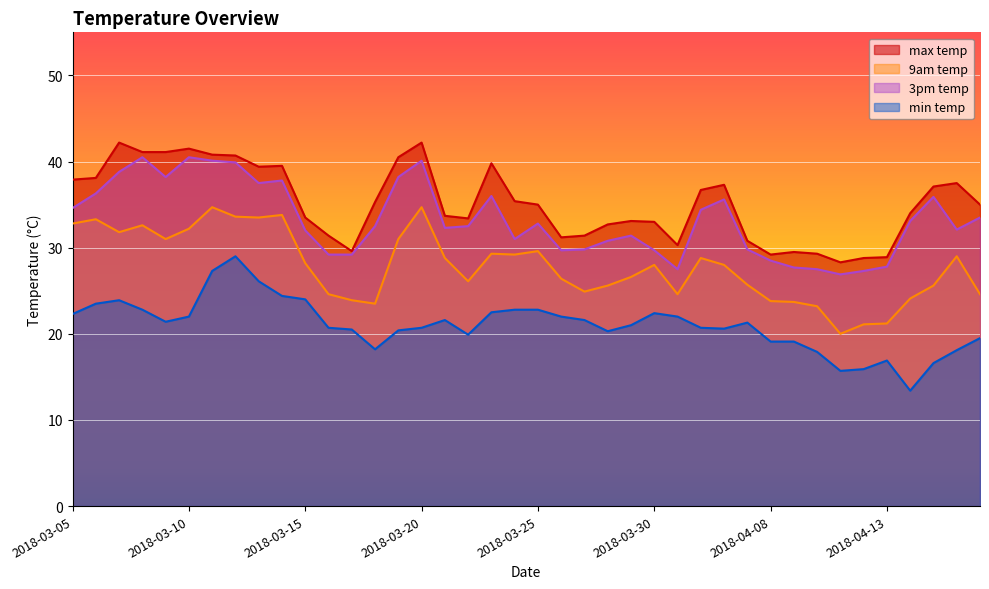

Between 2018-03-22 and 2018-04-09, which is larger?

2018-03-22